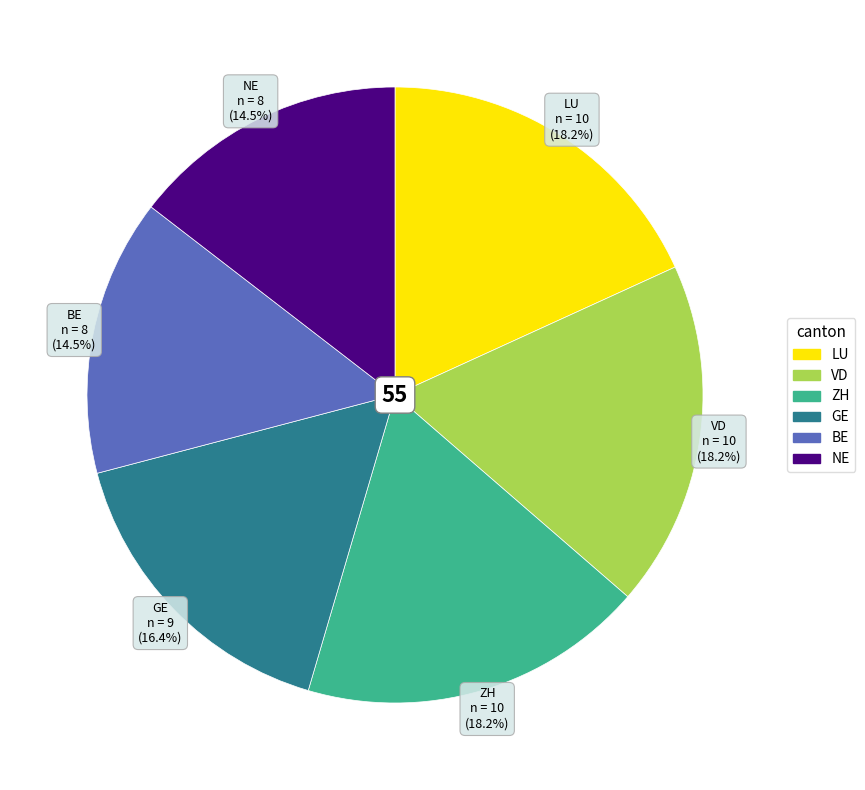

Is there any slice that represents more than half of the pie?

No